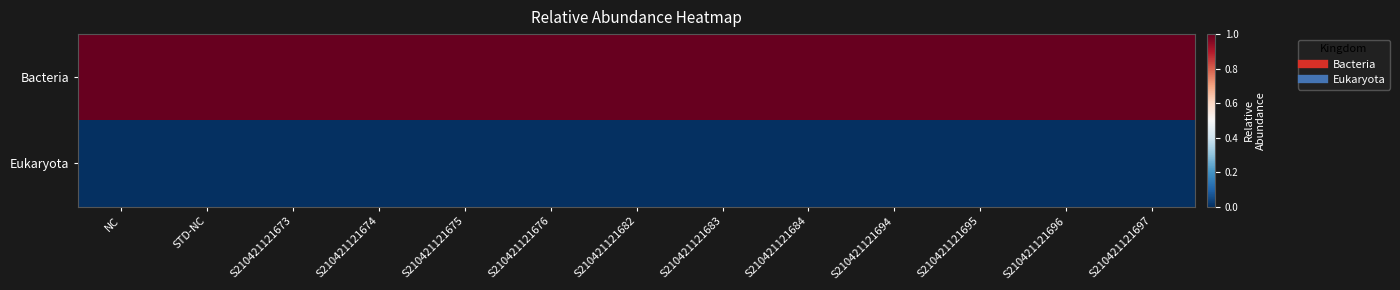

What is the maximum value shown in the chart?

1.0